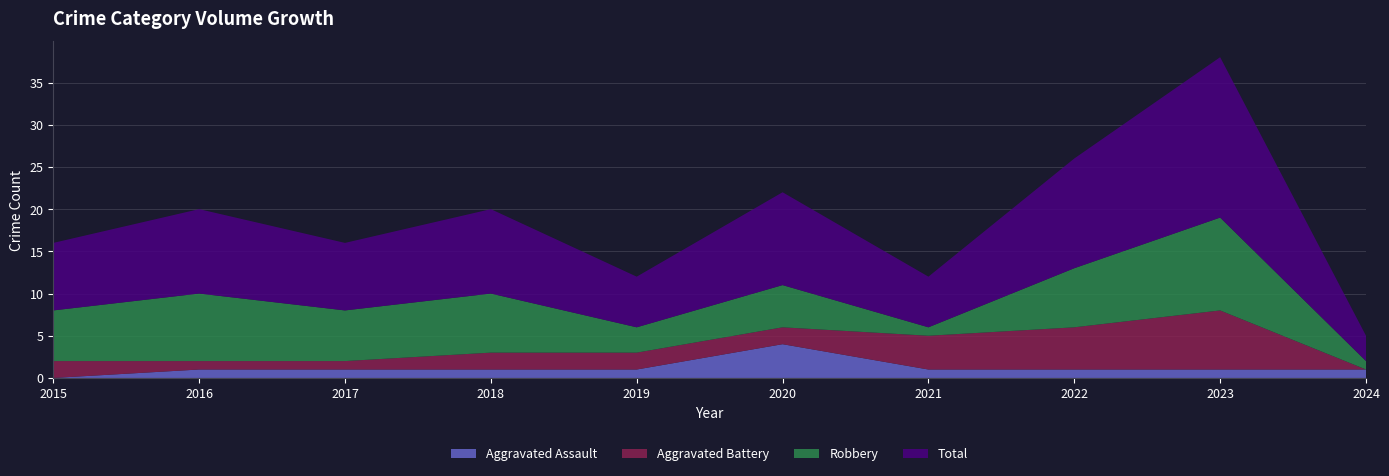

Reading left to right, list all the values displayed in this chart.

Aggravated Assault: 2015=0	2016=1	2017=1	2018=1	2019=1	2020=4	2021=1	2022=1	2023=1	2024=1
Aggravated Battery: 2015=2	2016=1	2017=1	2018=2	2019=2	2020=2	2021=4	2022=5	2023=7	2024=0
Robbery: 2015=6	2016=8	2017=6	2018=7	2019=3	2020=5	2021=1	2022=7	2023=11	2024=1
Total: 2015=8	2016=10	2017=8	2018=10	2019=6	2020=11	2021=6	2022=13	2023=19	2024=3